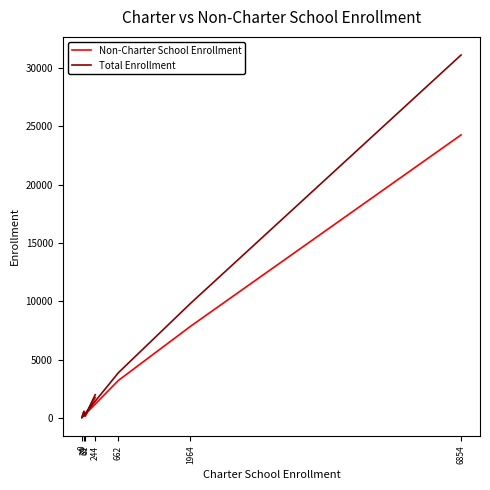

True or false: Non-Charter School Enrollment and Total Enrollment cross at least once.

False